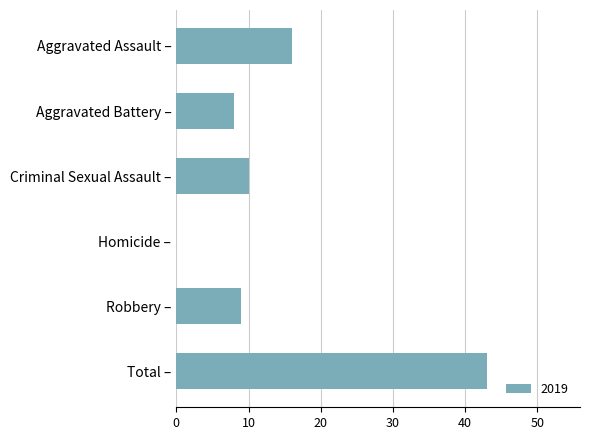

Which label corresponds to the largest value in the chart?

Total –